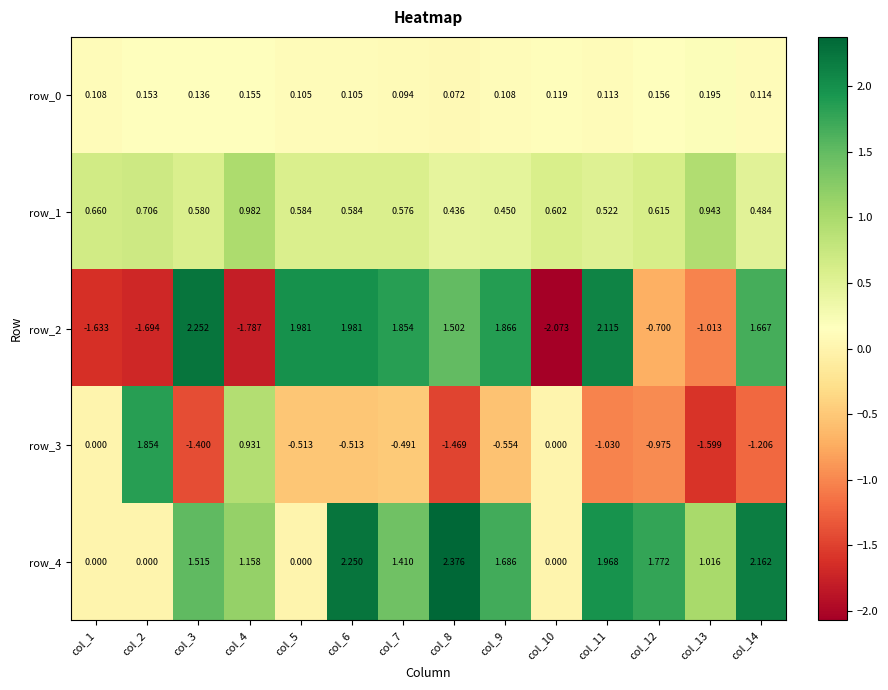

Is the value of row_0 at col_6 greater than the value of row_4 at col_12?

No